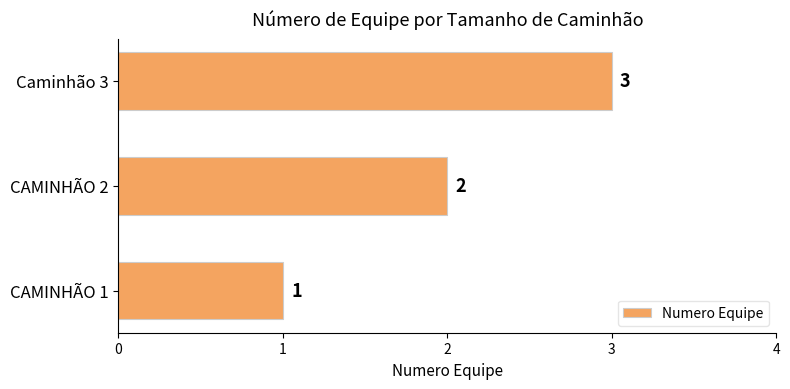

What is the greatest value displayed?

3